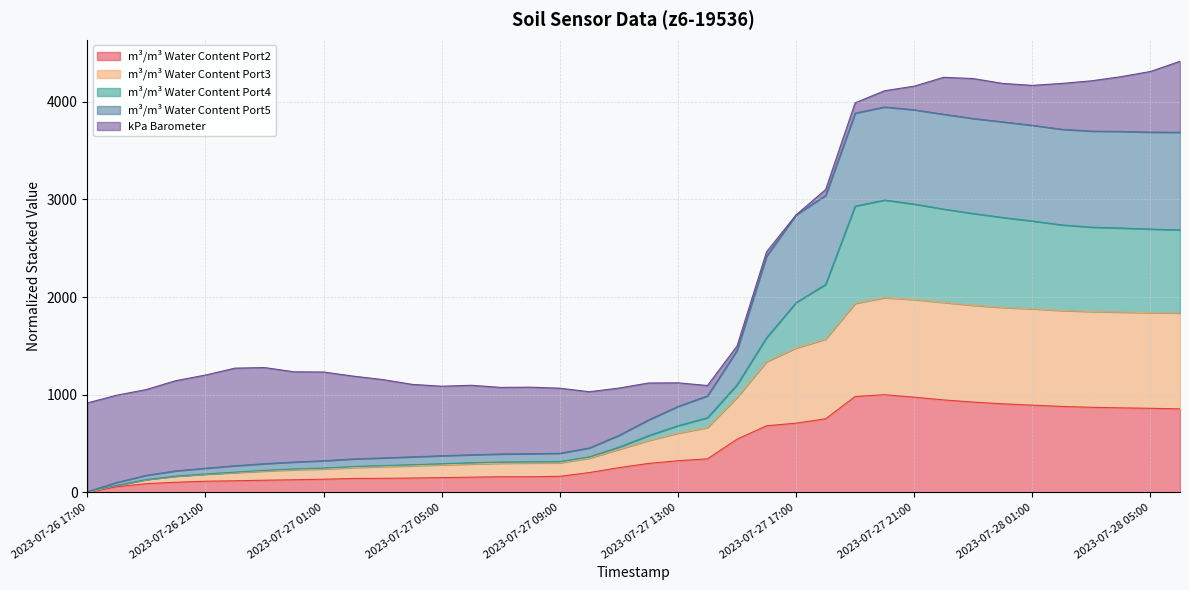

What is the highest value of the m³/m³ Water Content Port2 series?

1000.0